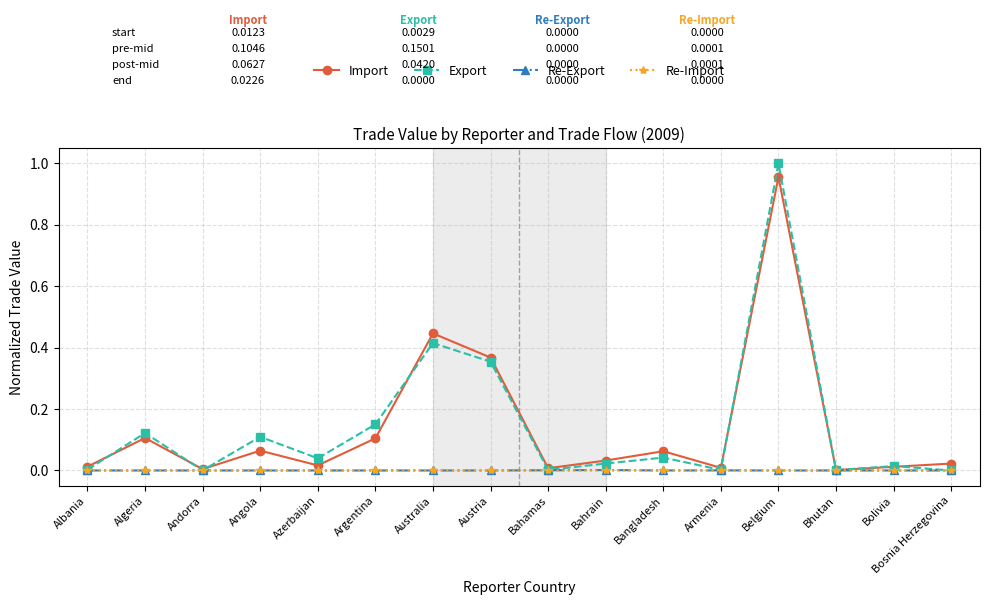

Count the number of categories in the chart.

16